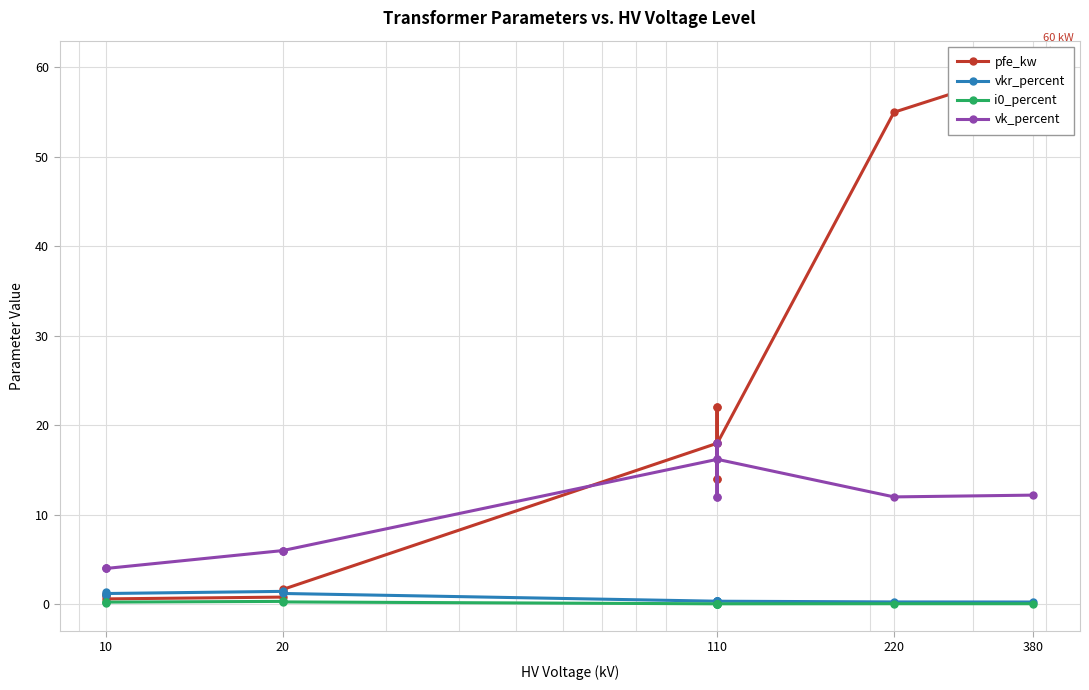

Is it true that i0_percent equals 0.1 at 110?

False